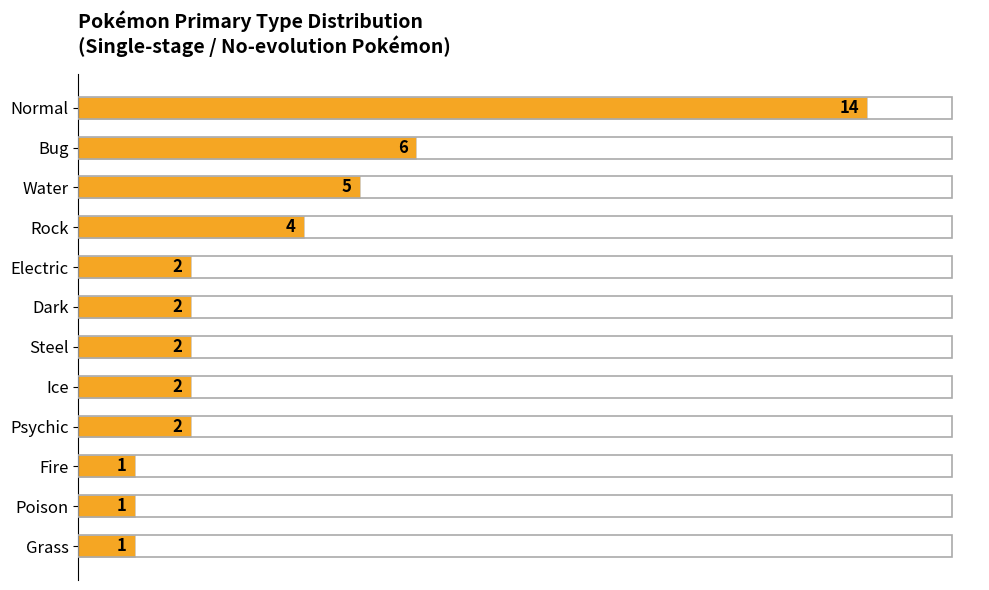

What is the greatest value displayed?

14